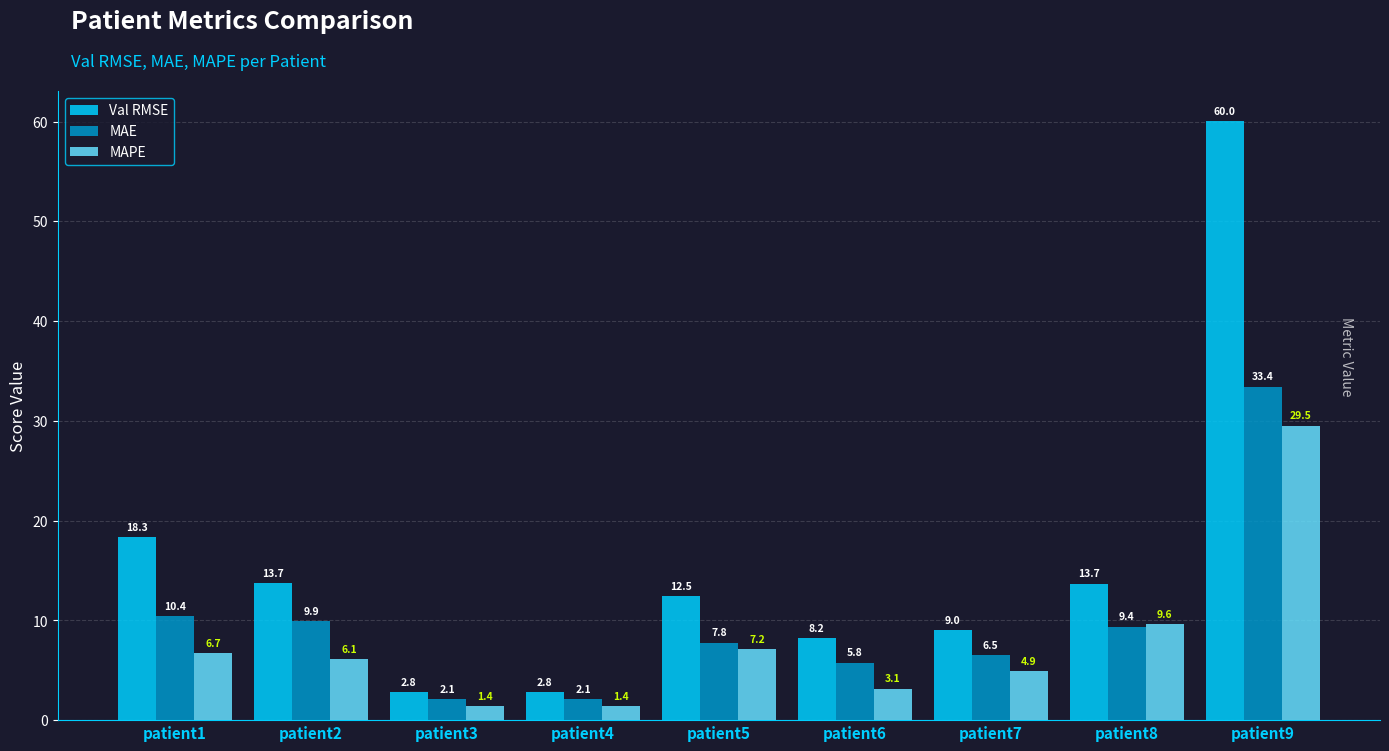

At which label is MAPE closest to 15?

patient8